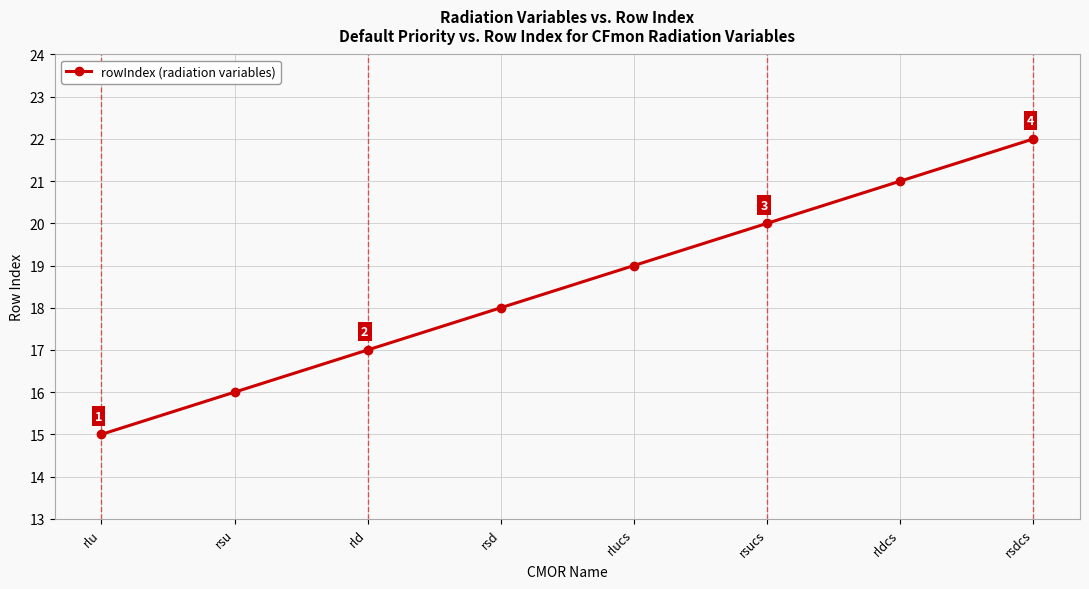

What position from the right is rlucs?

4